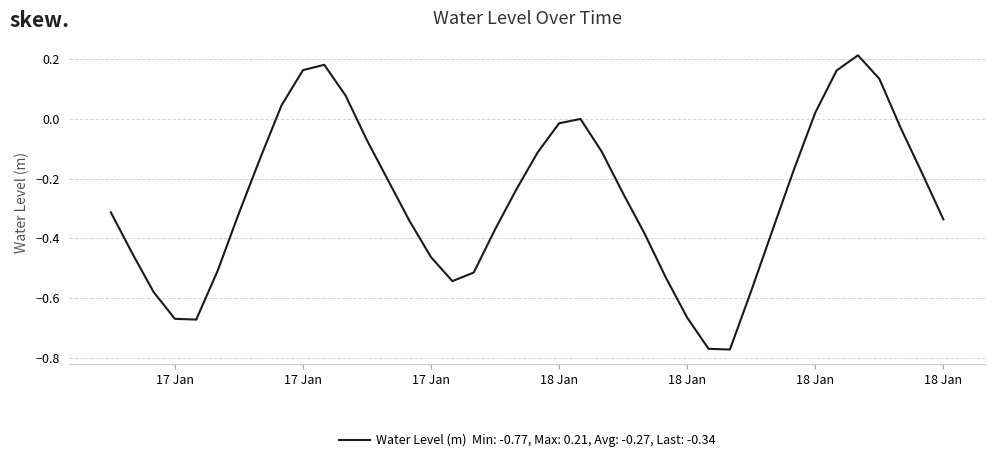

What is the difference between the maximum and minimum values?

1.0